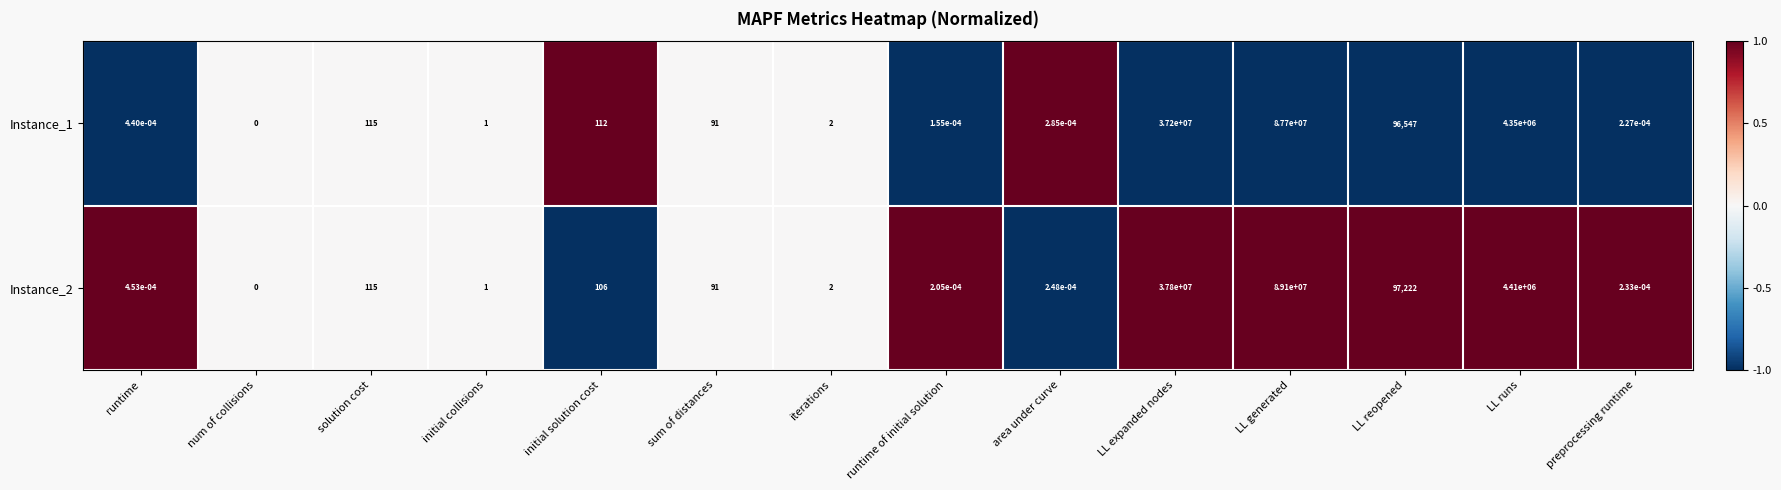

Which category has the highest value in the Instance_2 series?

LL generated